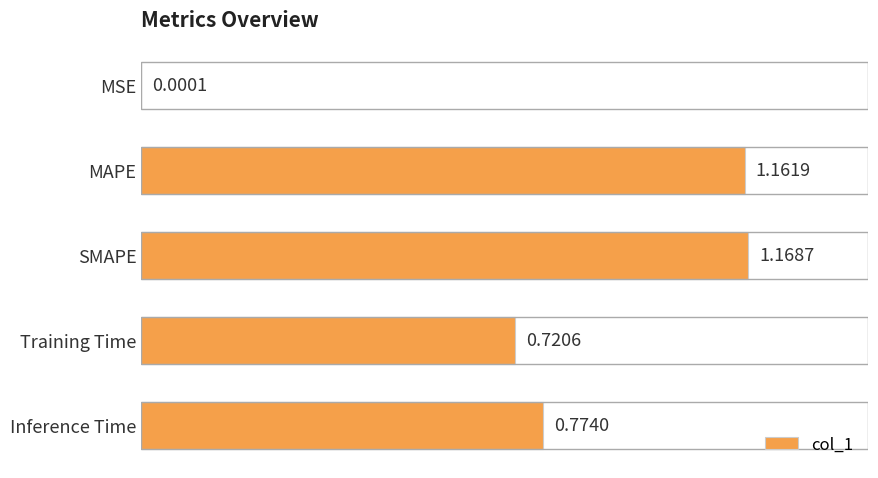

What is the sum of all values?

3.8